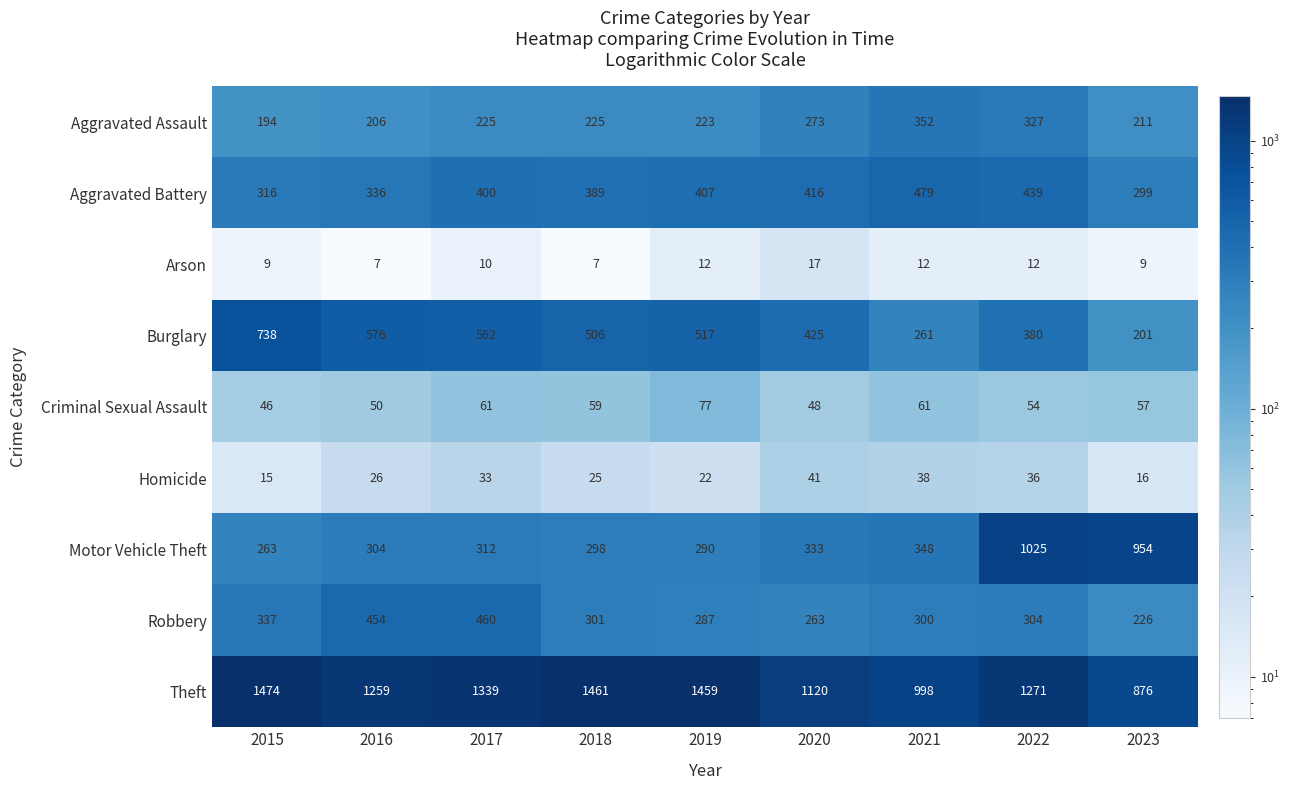

List the series in order of their peak value, lowest first.

Arson, Homicide, Criminal Sexual Assault, Aggravated Assault, Robbery, Aggravated Battery, Burglary, Motor Vehicle Theft, Theft